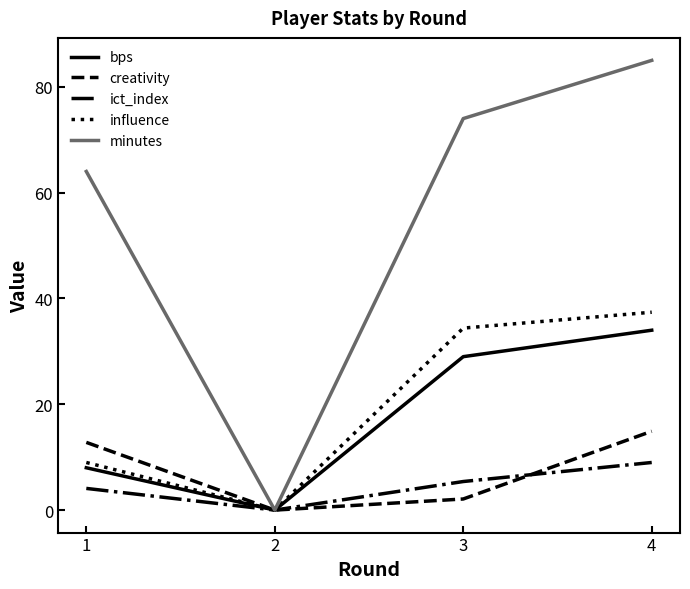

At which category does influence reach its first local valley?

2